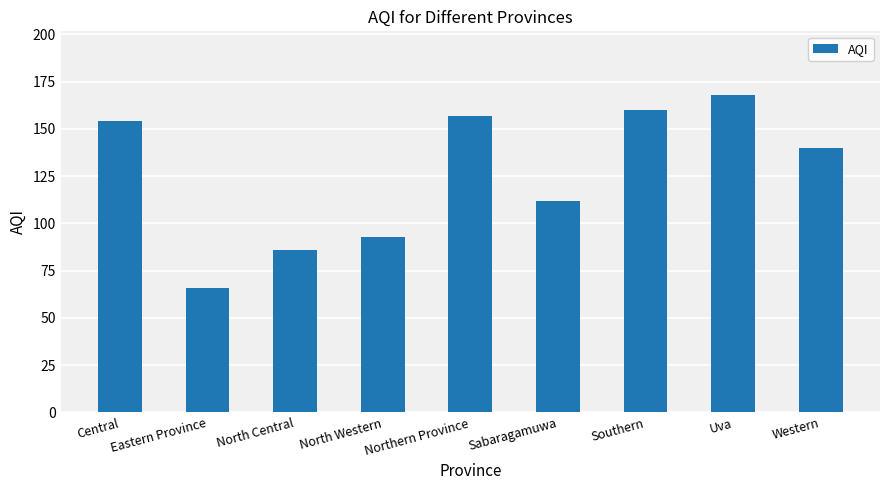

Rank the categories by value from lowest to highest.

Eastern Province, North Central, North Western, Sabaragamuwa, Western, Central, Northern Province, Southern, Uva